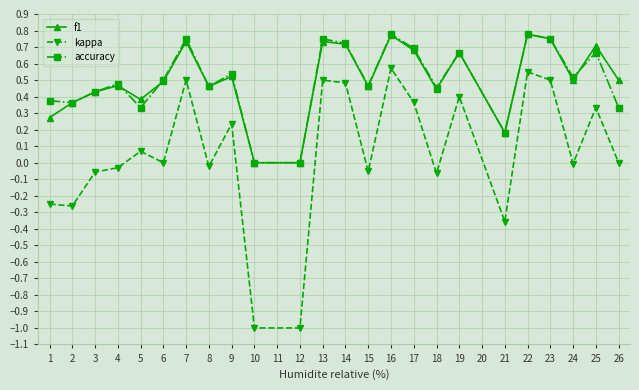

Is the value of accuracy at 17 greater than the value of kappa at 8?

Yes